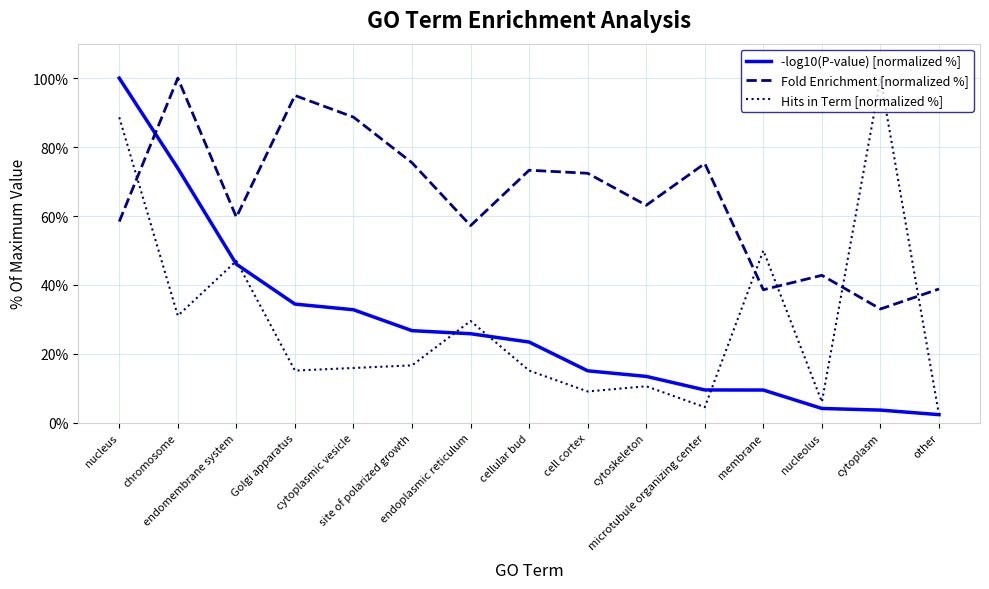

At which label does Hits in Term [normalized %] reach its peak?

cytoplasm